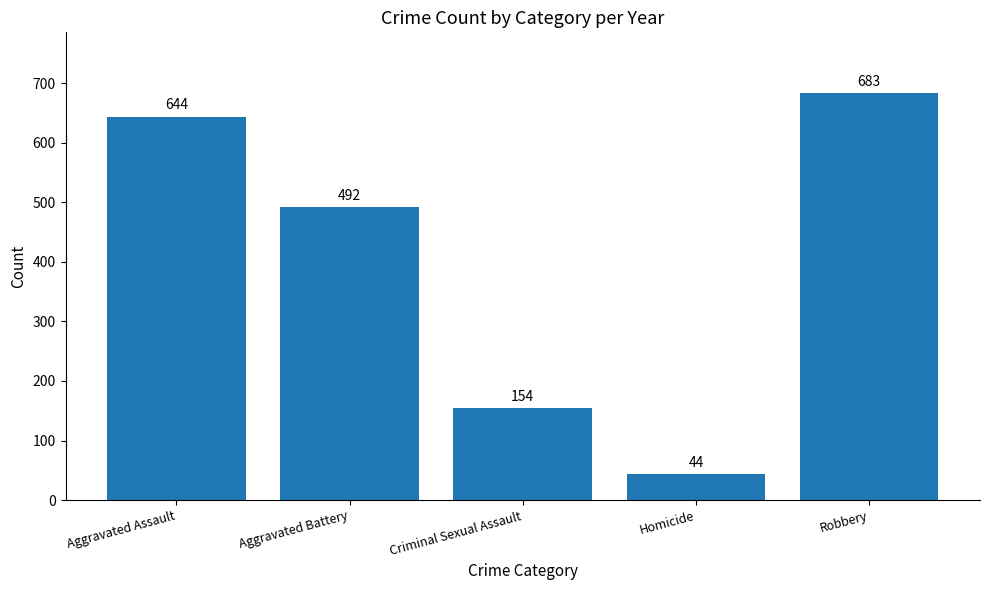

List the labels in order of value, smallest first.

Homicide, Criminal Sexual Assault, Aggravated Battery, Aggravated Assault, Robbery